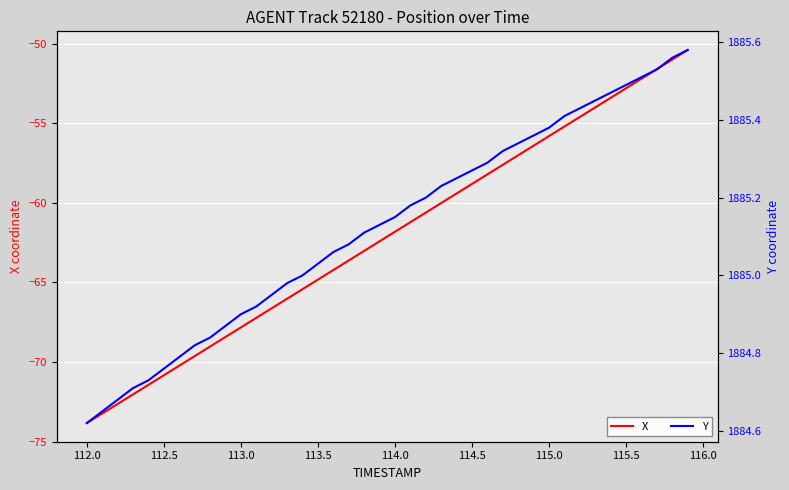

What is the highest value of the Y series?

1885.6